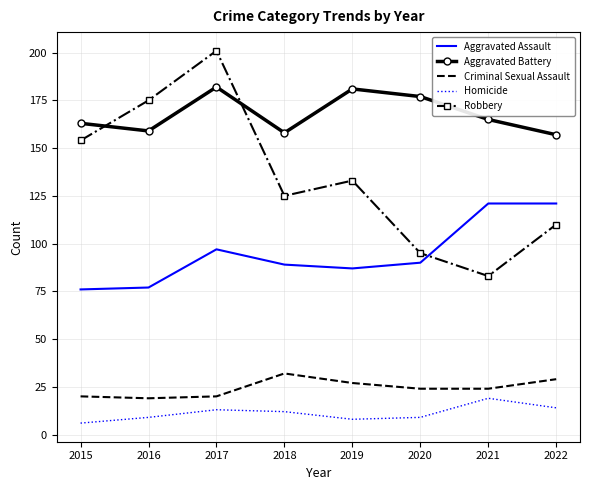

List the series in order of their peak value, lowest first.

Homicide, Criminal Sexual Assault, Aggravated Assault, Aggravated Battery, Robbery